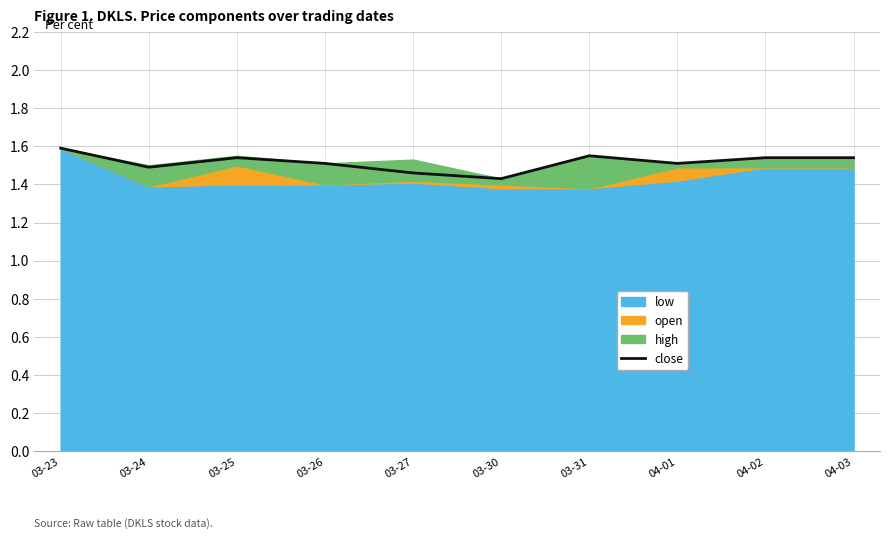

How many categories are shown in the chart?

10